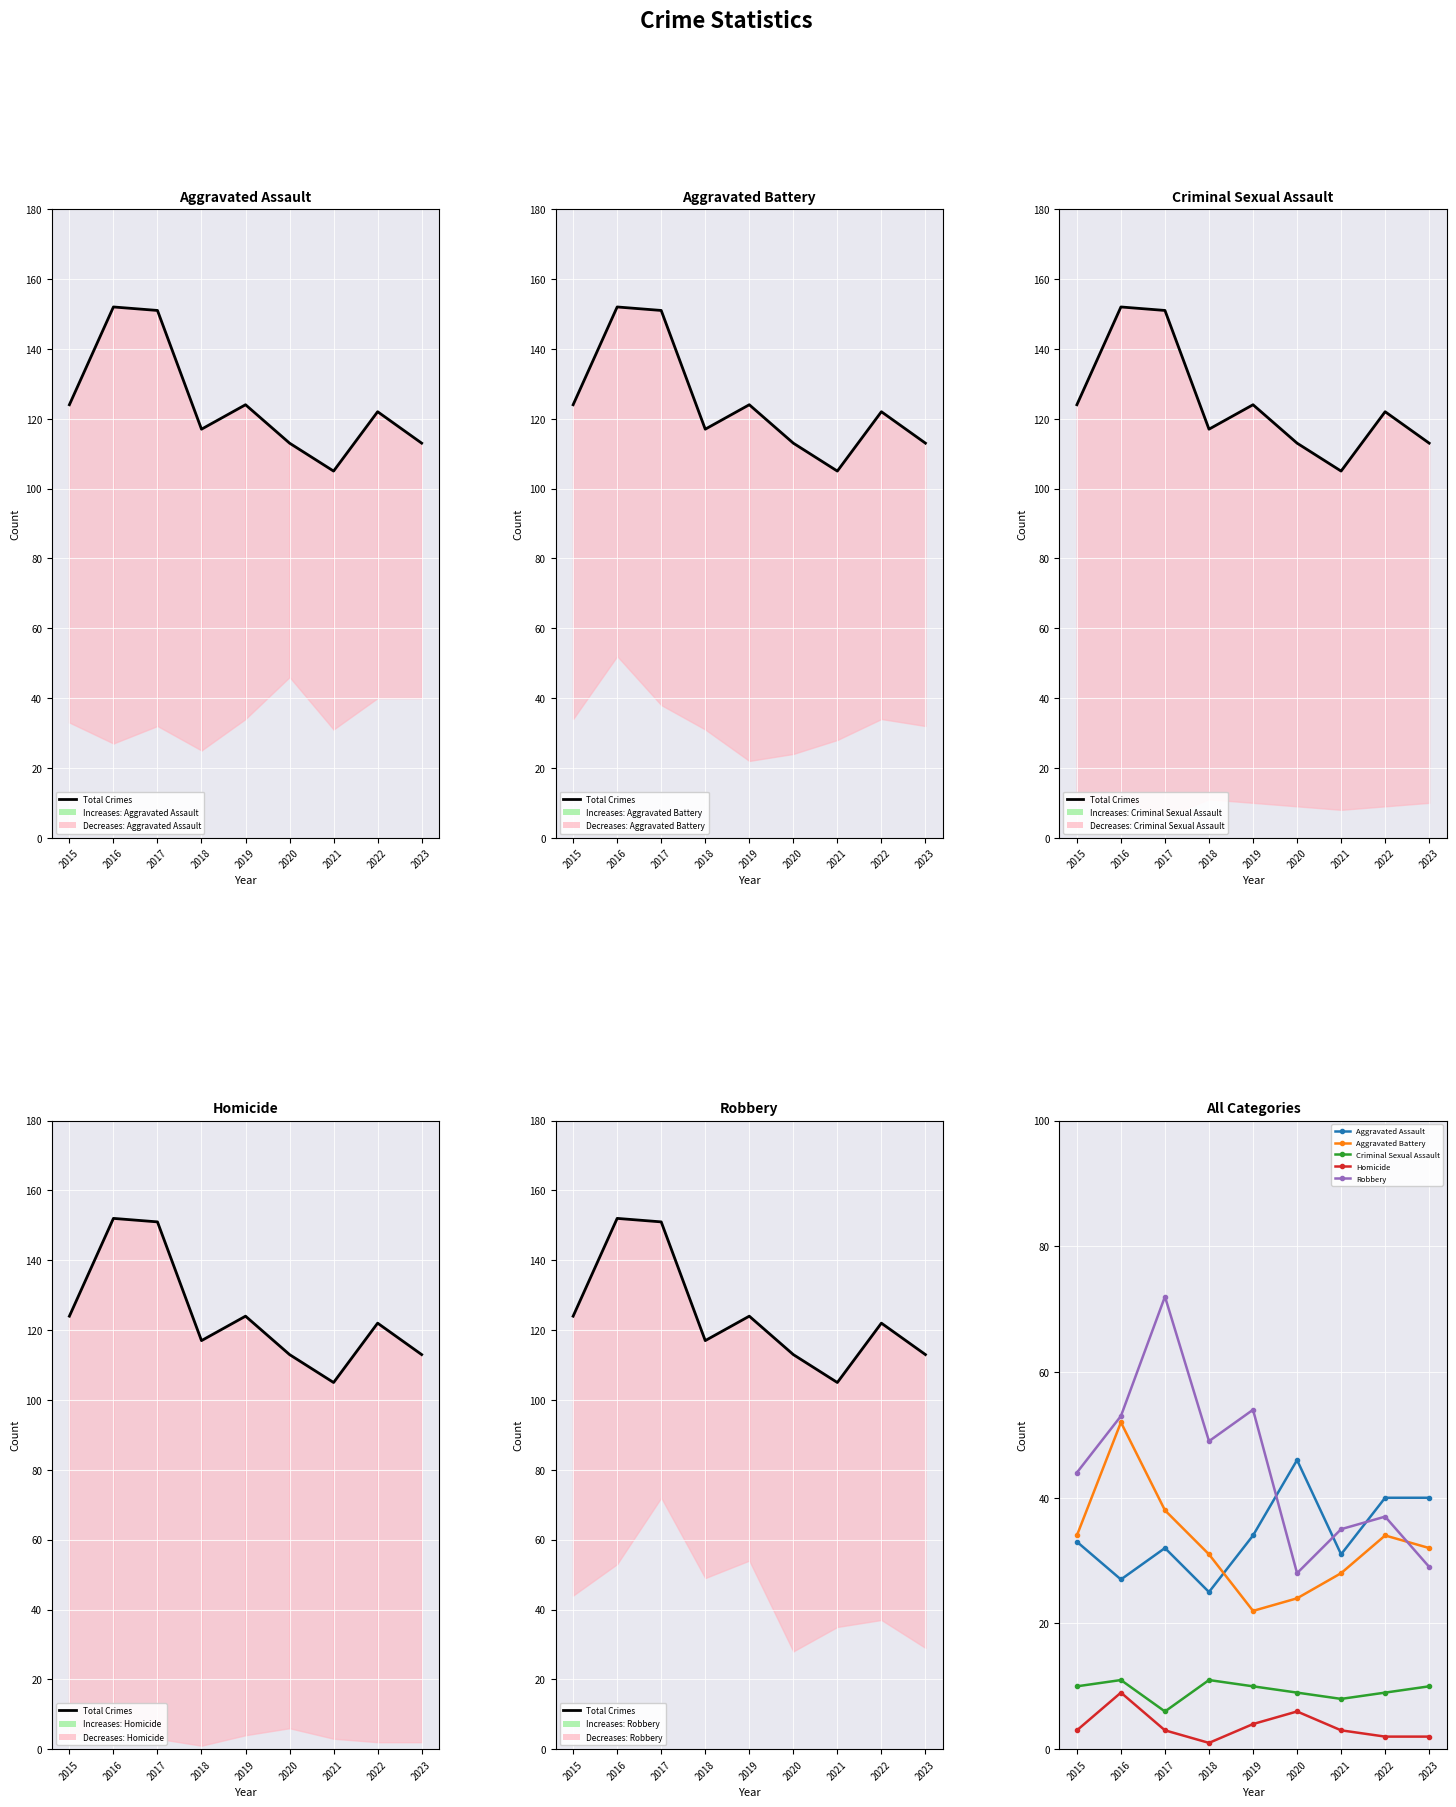

Which series has the largest range (max minus min)?

Total (Reference)